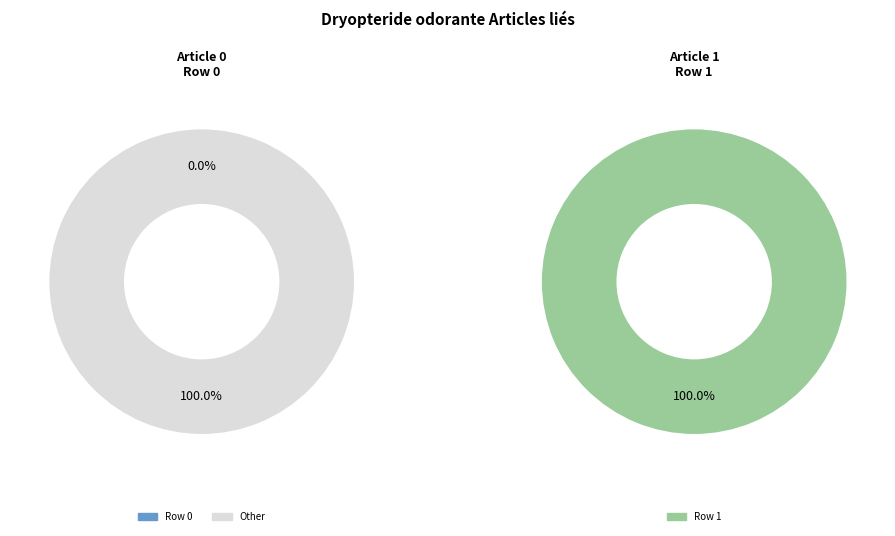

Rank the categories by value from highest to lowest.

Row 1, Row 0